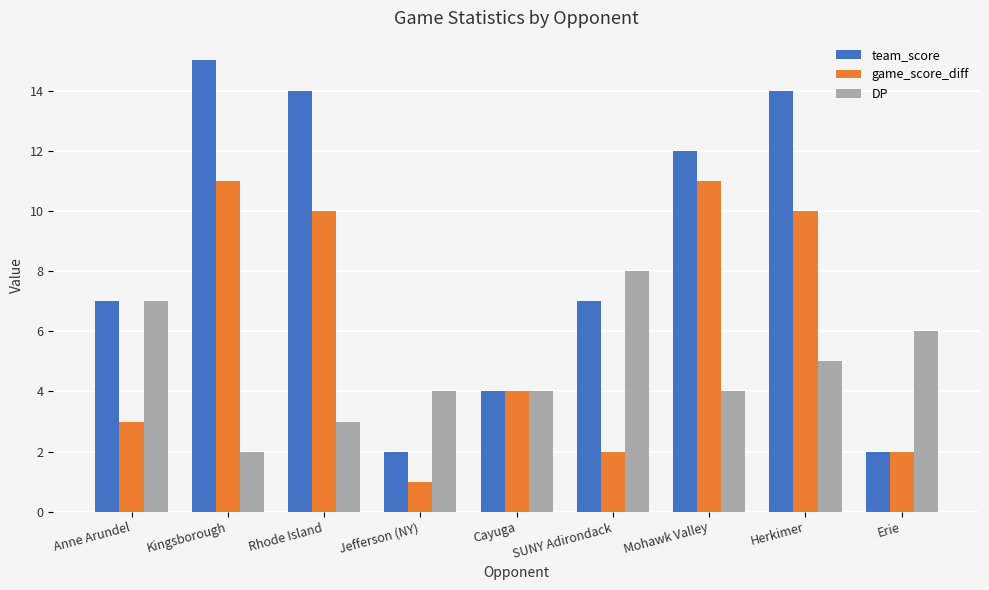

At Rhode Island, list the series in order from largest to smallest.

team_score, game_score_diff, DP